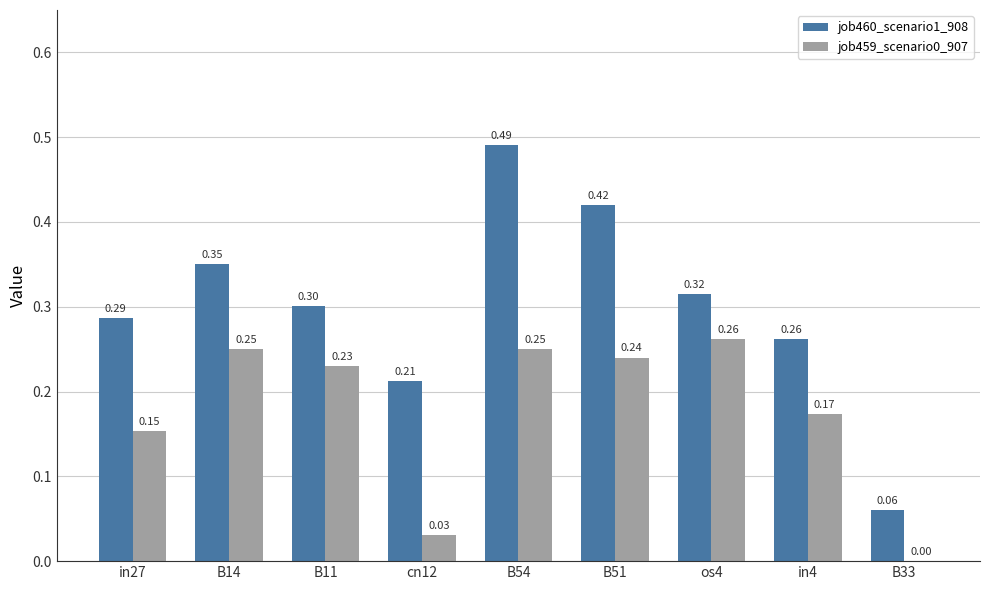

Which series changed the most between B54 and in4?

job460_scenario1_908